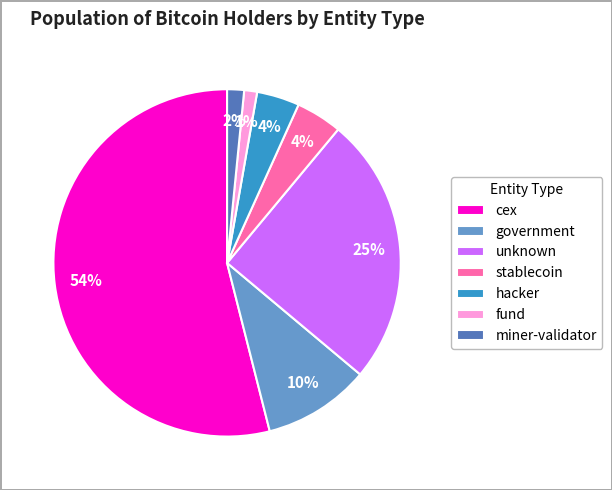

How many slices are in this pie chart?

7